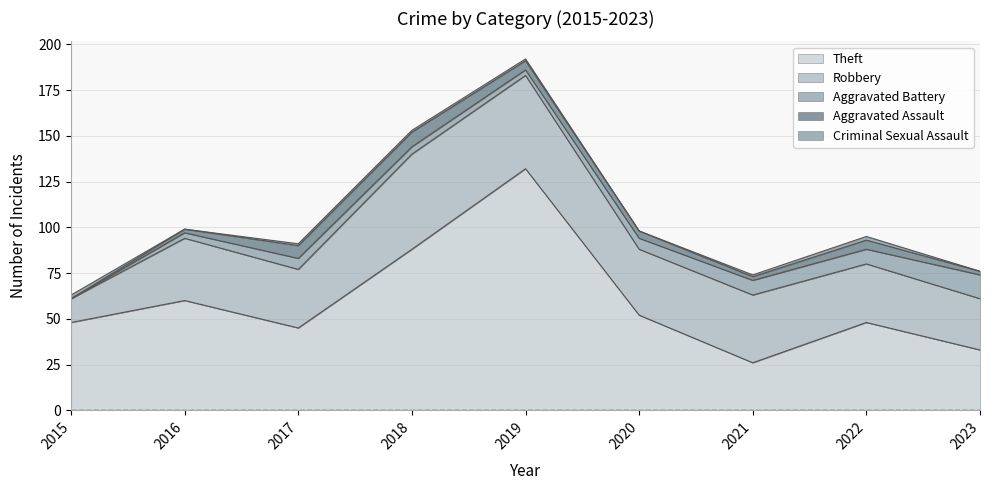

What are all the series names shown in the legend?

Theft, Robbery, Aggravated Battery, Aggravated Assault, Criminal Sexual Assault